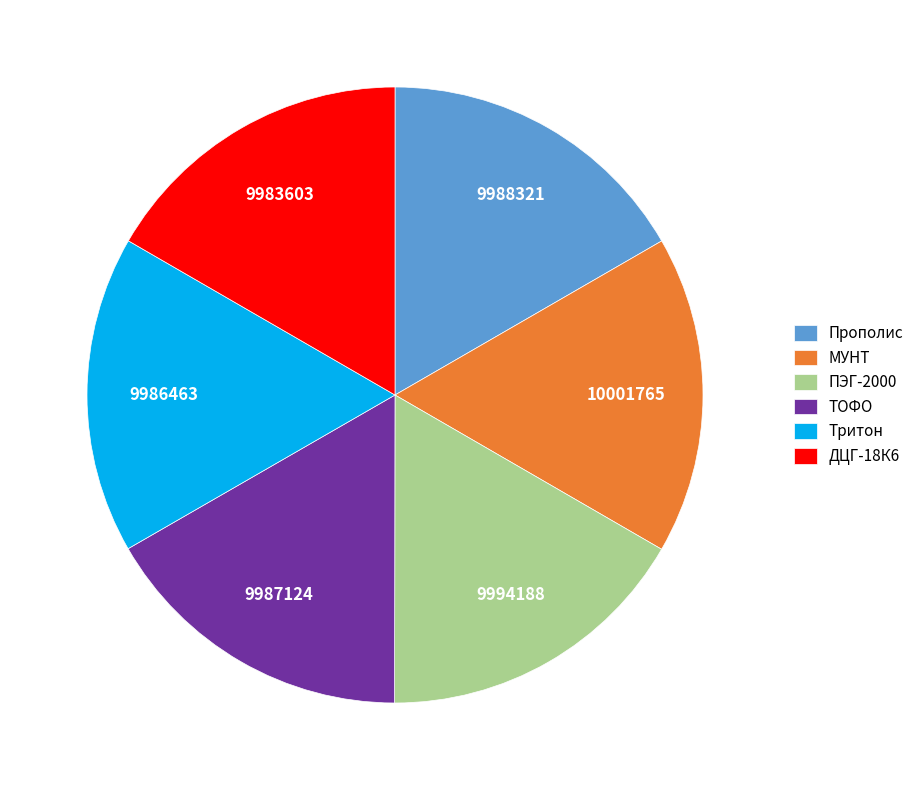

Count the number of slices in the pie.

6